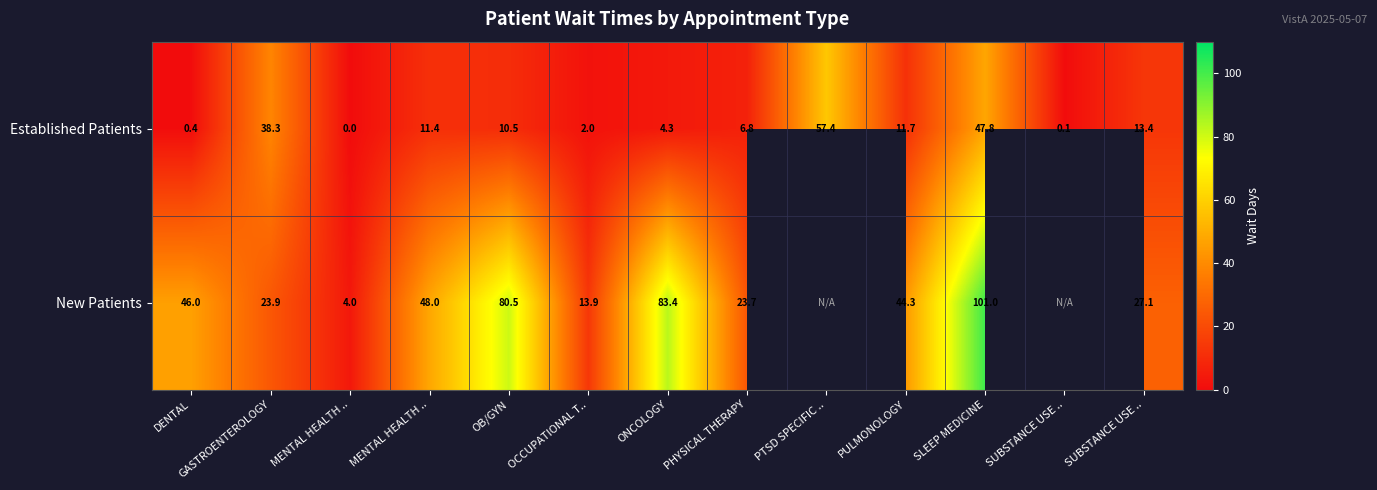

Where does the Established Patients series first go above 10?

GASTROENTEROLOGY